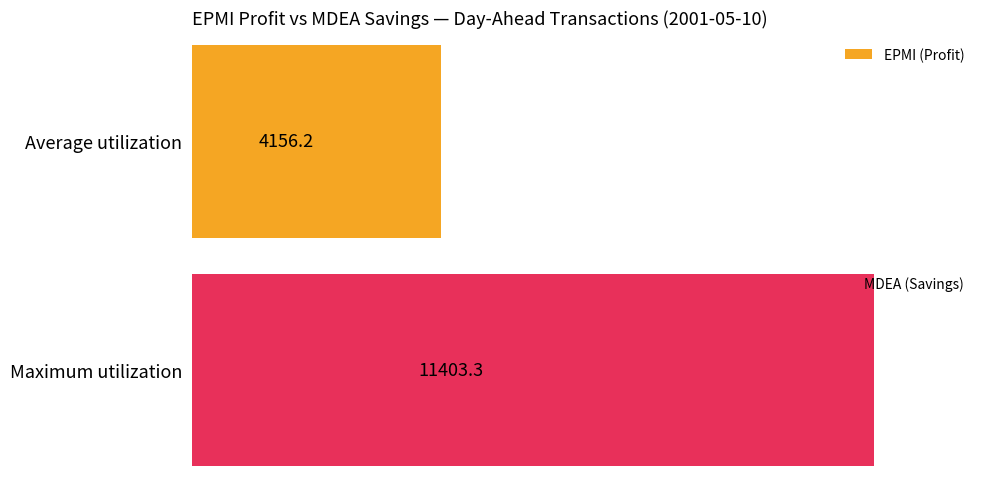

Rank the series by their maximum value, from lowest to highest.

EPMI (Profit), MDEA (Savings)